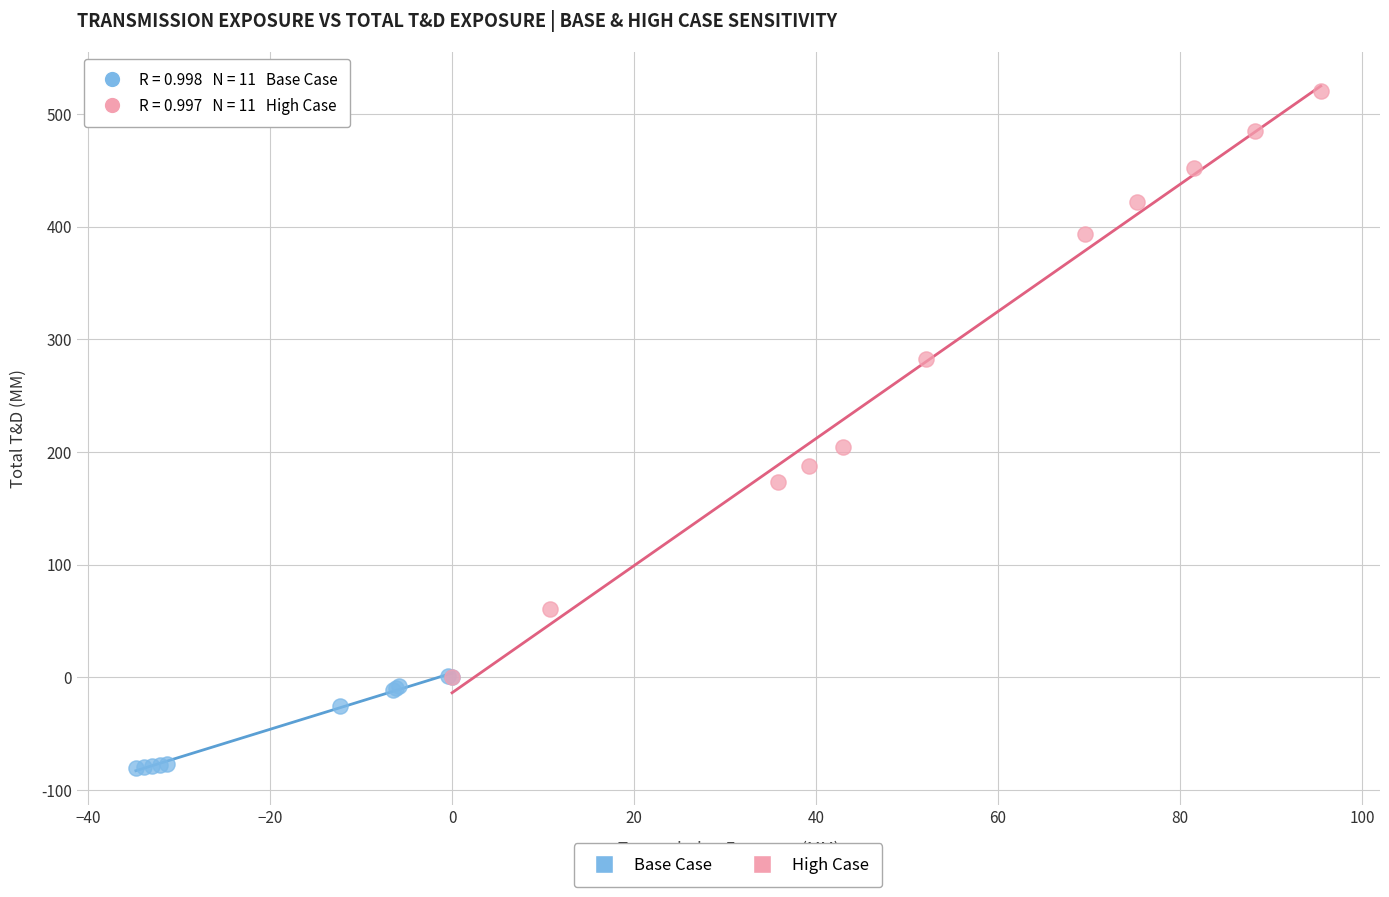

What are all the series names shown in the legend?

Base Case, High Case